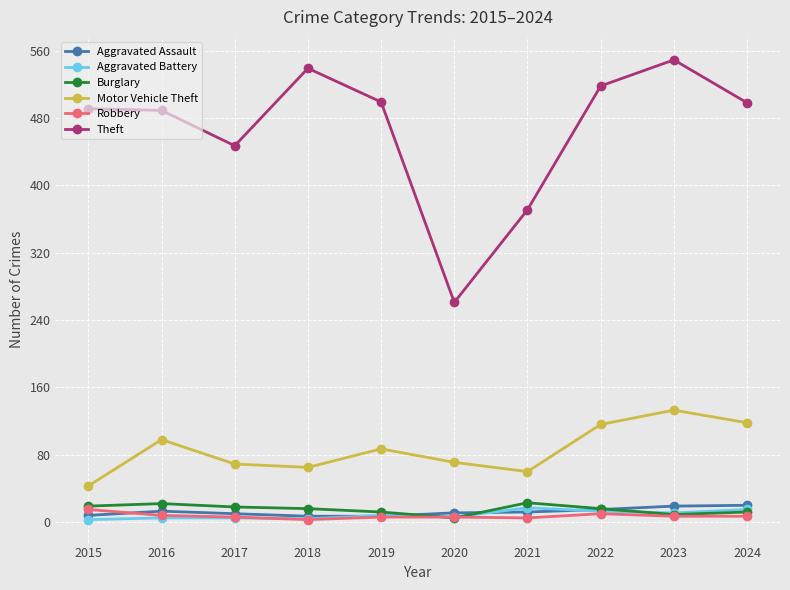

Which series changed the most between 2016 and 2017?

Theft